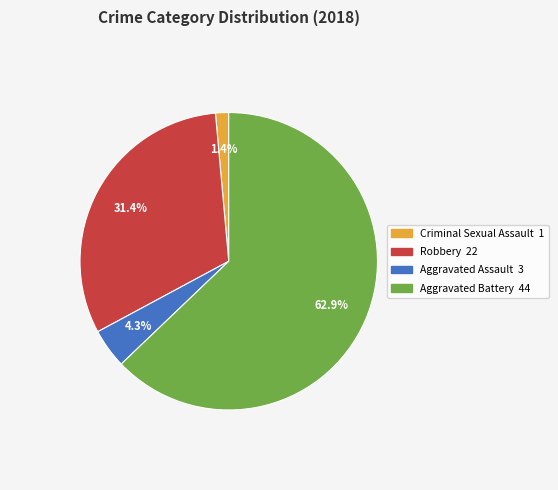

Which category accounts for the majority?

Aggravated Battery